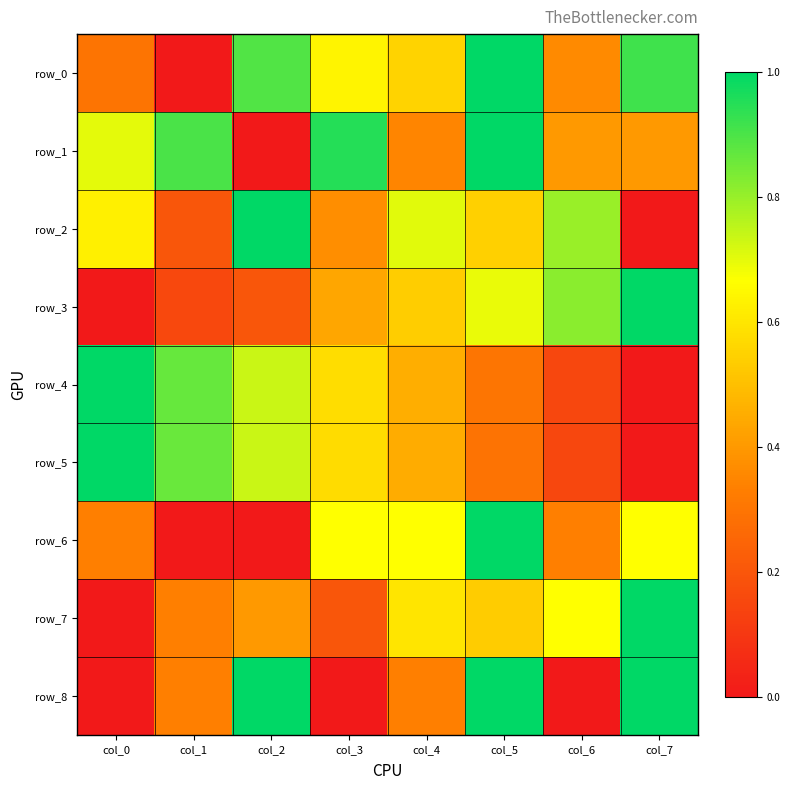

Reading left to right, transcribe all the data shown in this chart.

row_0: col_0=0.3	col_1=0.0	col_2=0.9	col_3=0.6	col_4=0.6	col_5=1.0	col_6=0.4	col_7=0.9
row_1: col_0=0.7	col_1=0.9	col_2=0.0	col_3=0.9	col_4=0.4	col_5=1.0	col_6=0.4	col_7=0.4
row_2: col_0=0.6	col_1=0.2	col_2=1.0	col_3=0.4	col_4=0.7	col_5=0.5	col_6=0.8	col_7=0.0
row_3: col_0=0.0	col_1=0.2	col_2=0.2	col_3=0.4	col_4=0.5	col_5=0.7	col_6=0.8	col_7=1.0
row_4: col_0=1.0	col_1=0.9	col_2=0.7	col_3=0.6	col_4=0.5	col_5=0.3	col_6=0.2	col_7=0.0
row_5: col_0=1.0	col_1=0.9	col_2=0.7	col_3=0.6	col_4=0.5	col_5=0.3	col_6=0.1	col_7=0.0
row_6: col_0=0.3	col_1=0.0	col_2=0.0	col_3=0.7	col_4=0.7	col_5=1.0	col_6=0.3	col_7=0.7
row_7: col_0=0.0	col_1=0.3	col_2=0.4	col_3=0.2	col_4=0.6	col_5=0.5	col_6=0.7	col_7=1.0
row_8: col_0=0.0	col_1=0.3	col_2=1.0	col_3=0.0	col_4=0.3	col_5=1.0	col_6=0.0	col_7=1.0